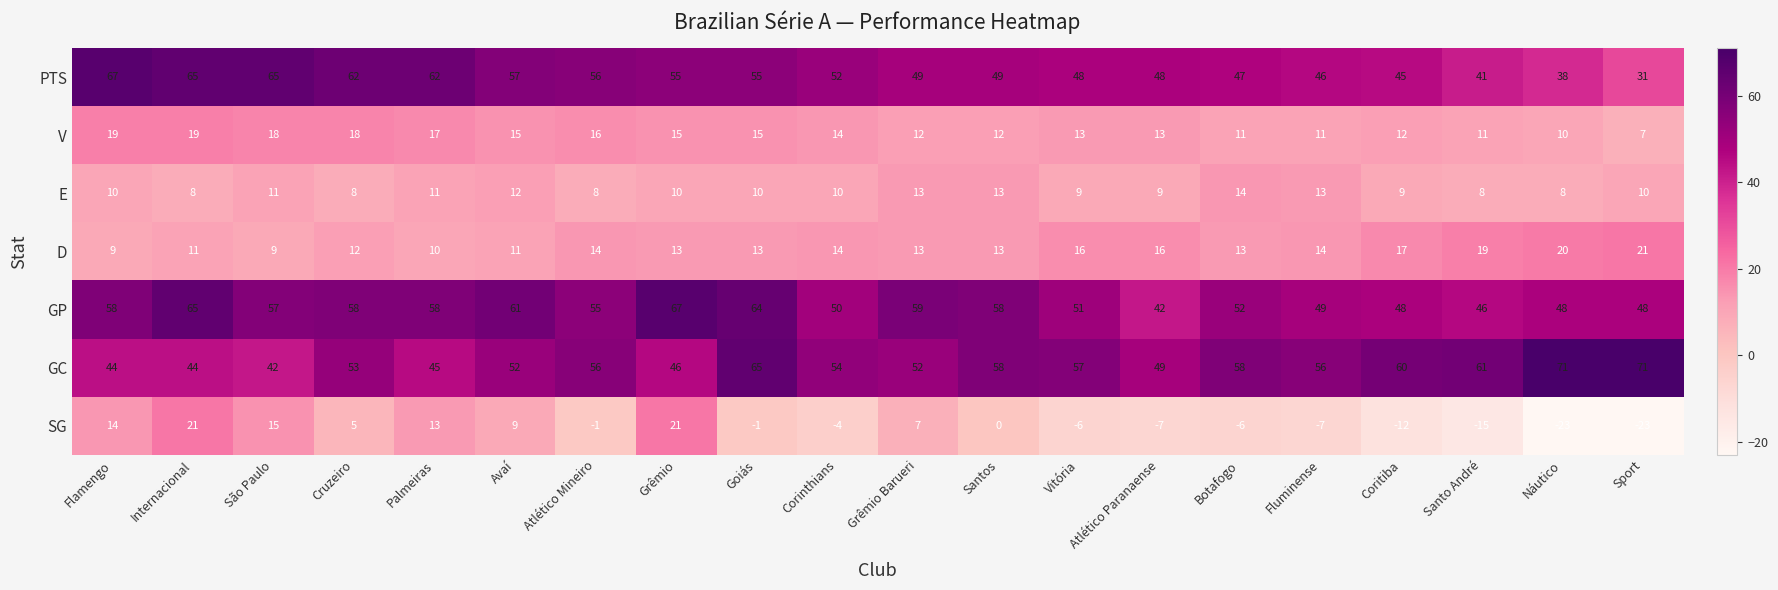

Read the SG value at Sport, to the nearest 10.

-20